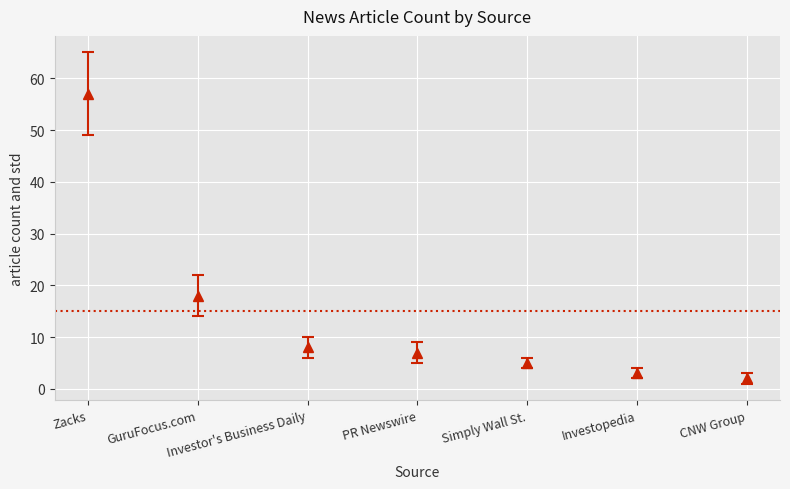

True or false: the data shows 2 at CNW Group.

True